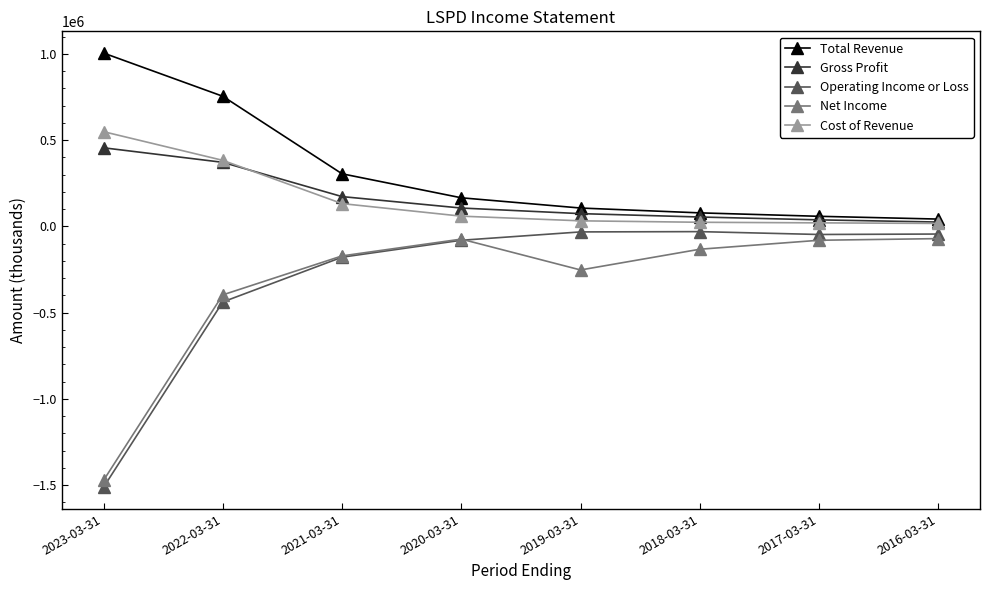

What is the sum of the Total Revenue values at 2017-03-31 and 2021-03-31?

363600